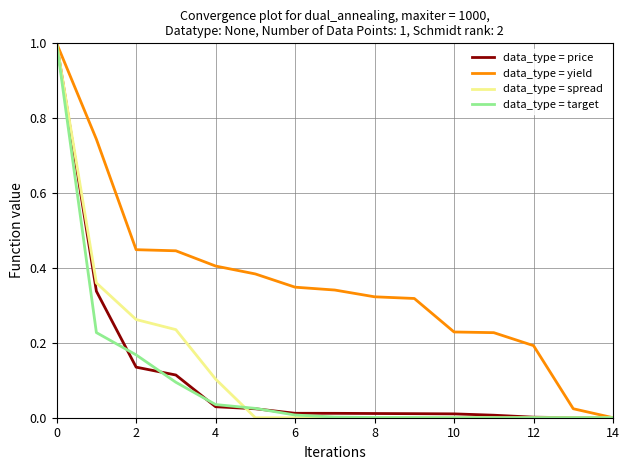

Which series has the largest total across all categories?

data_type = yield